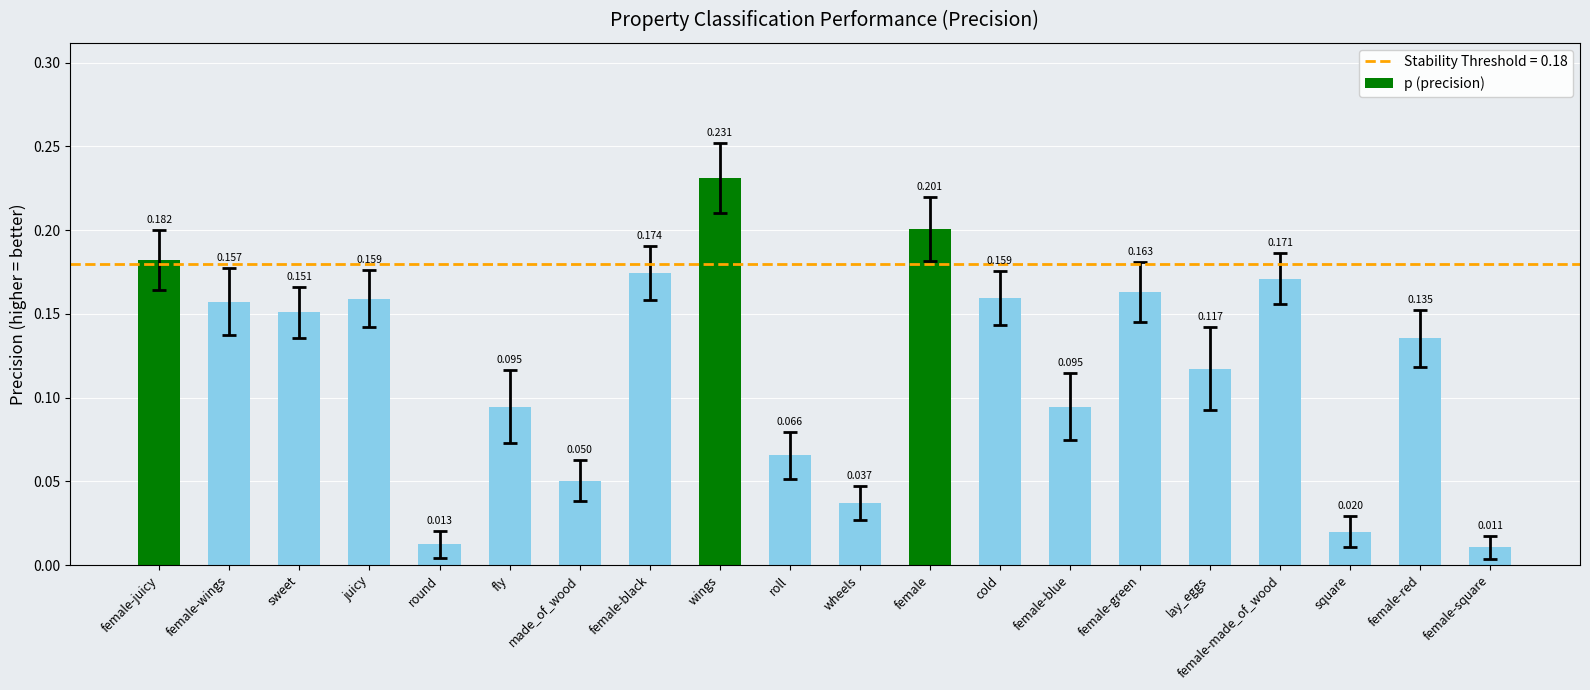

Which has a higher value, female-wings or female-green?

female-green